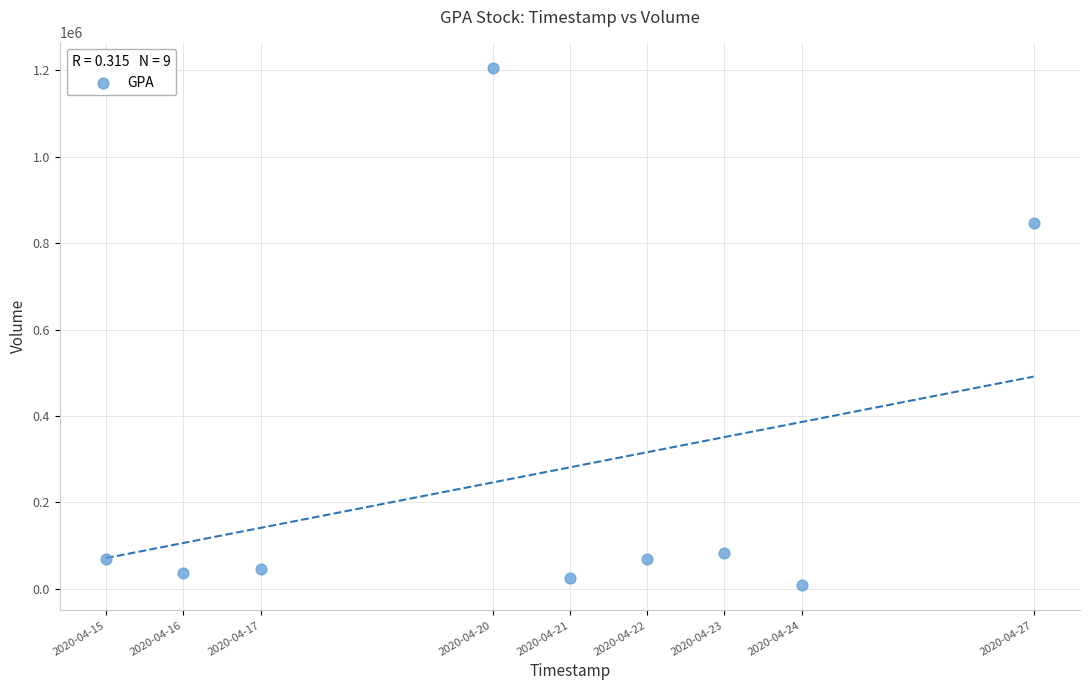

What Y value in the scatter plot is closest to 607250?

846400